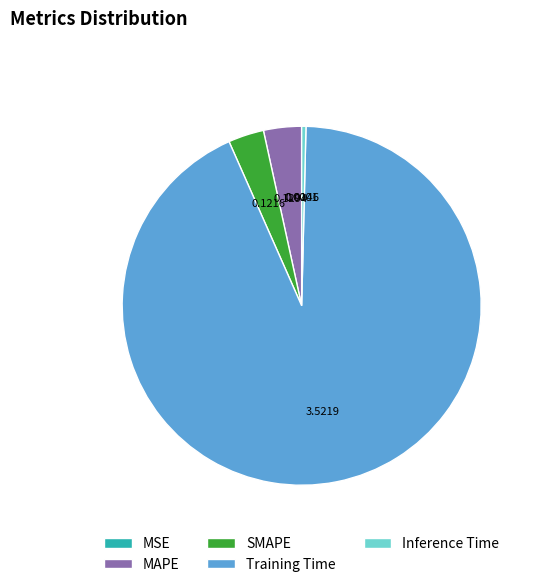

Which category accounts for the majority?

Training Time